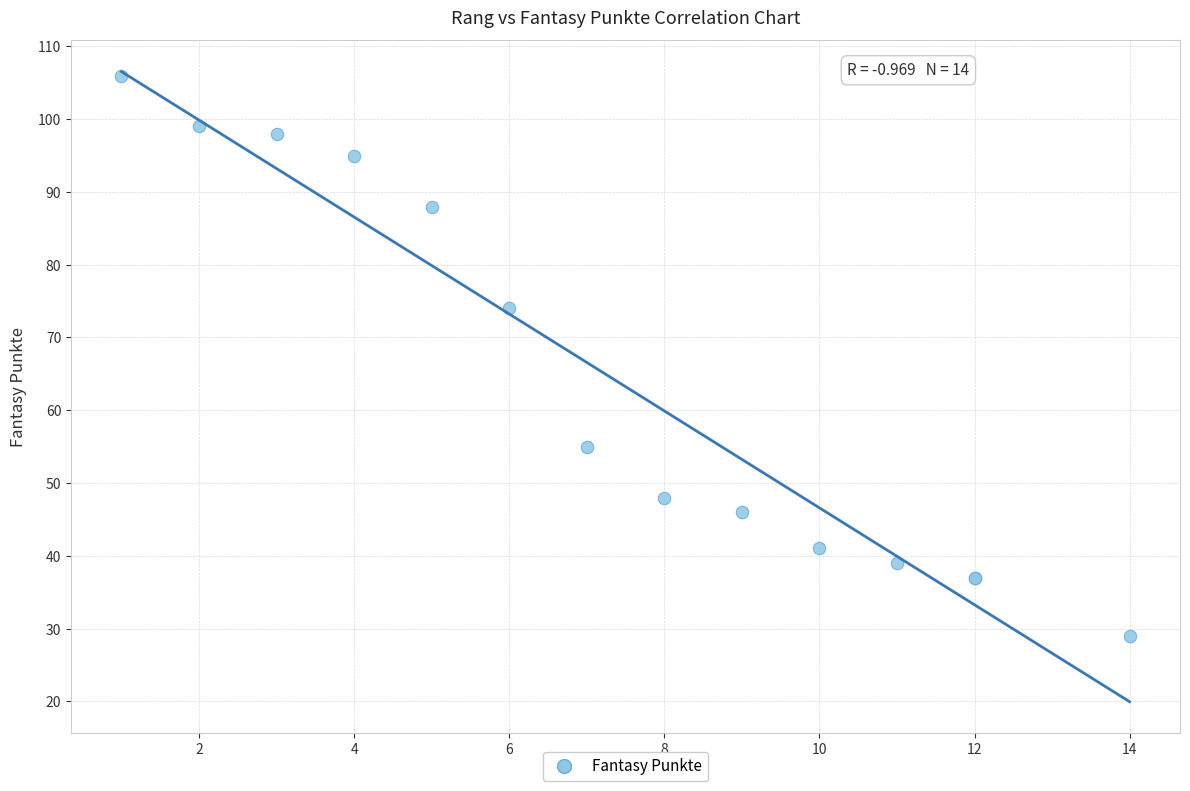

What Y value in the scatter plot is closest to 67?

74